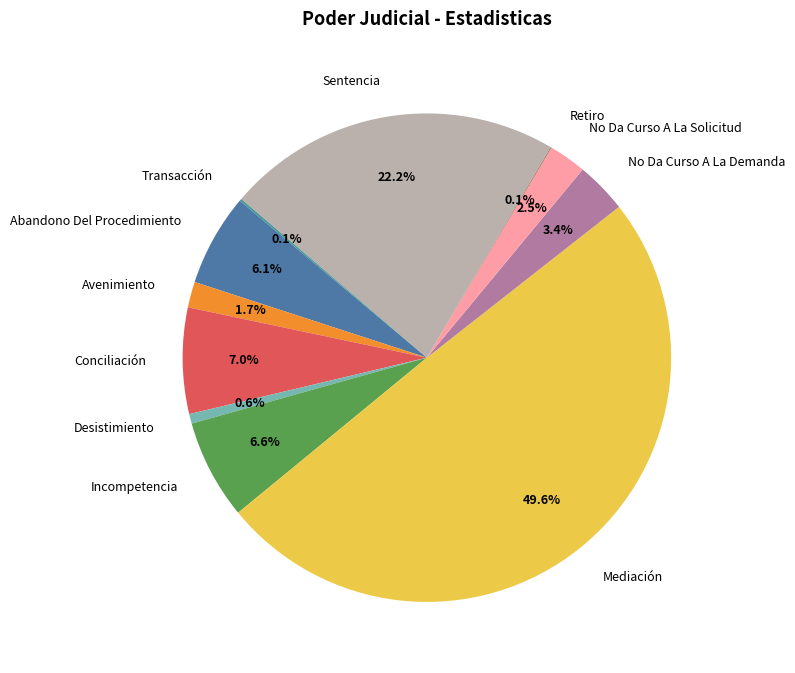

Approximately how many times larger is the value at Conciliación compared to No Da Curso A La Demanda?

2.1